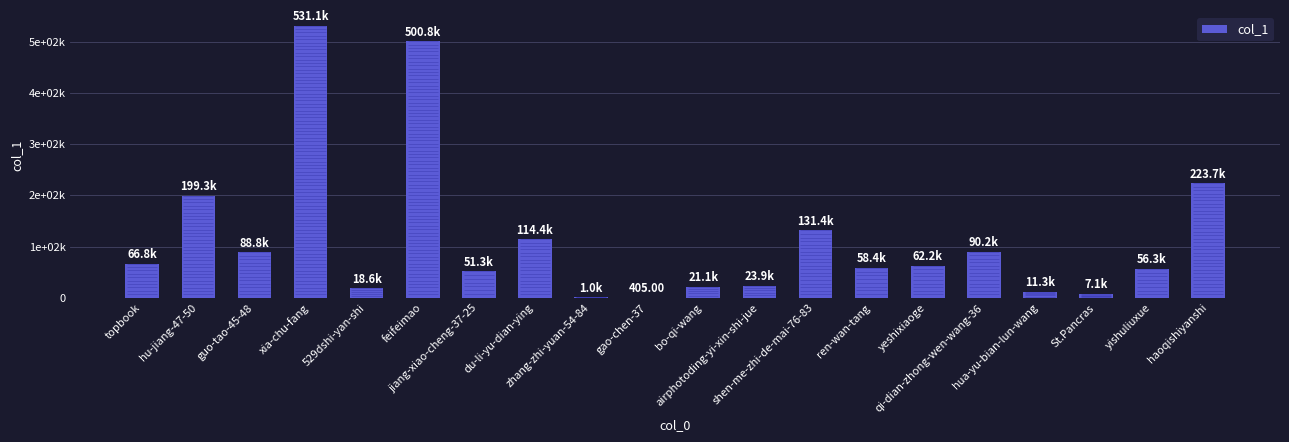

What is the ratio of the value at qi-dian-zhong-wen-wang-36 to the value at yishuliuxue?

1.6